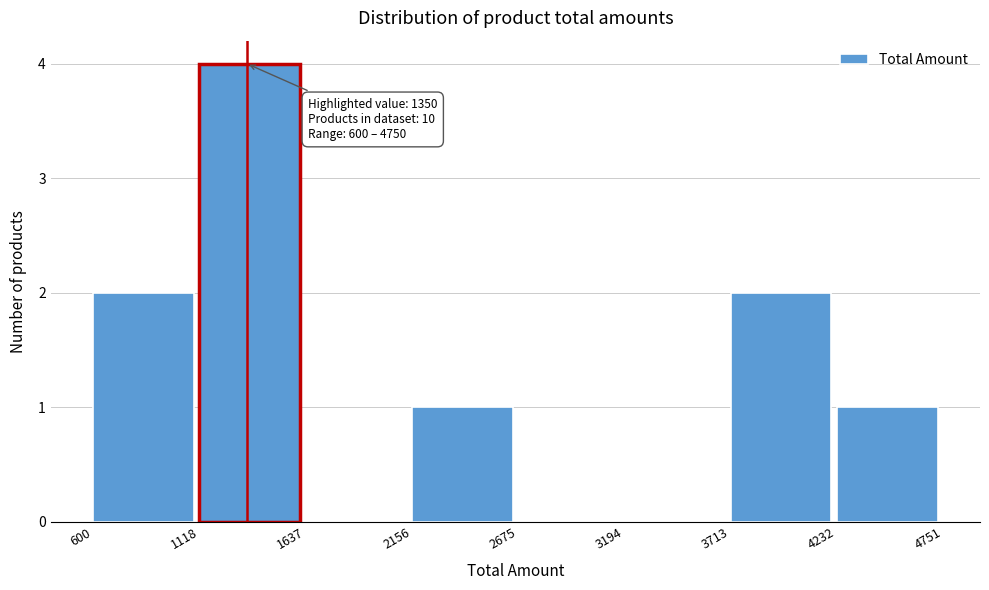

Over which range of the x-axis is the bar tallest?

1118 to 1637